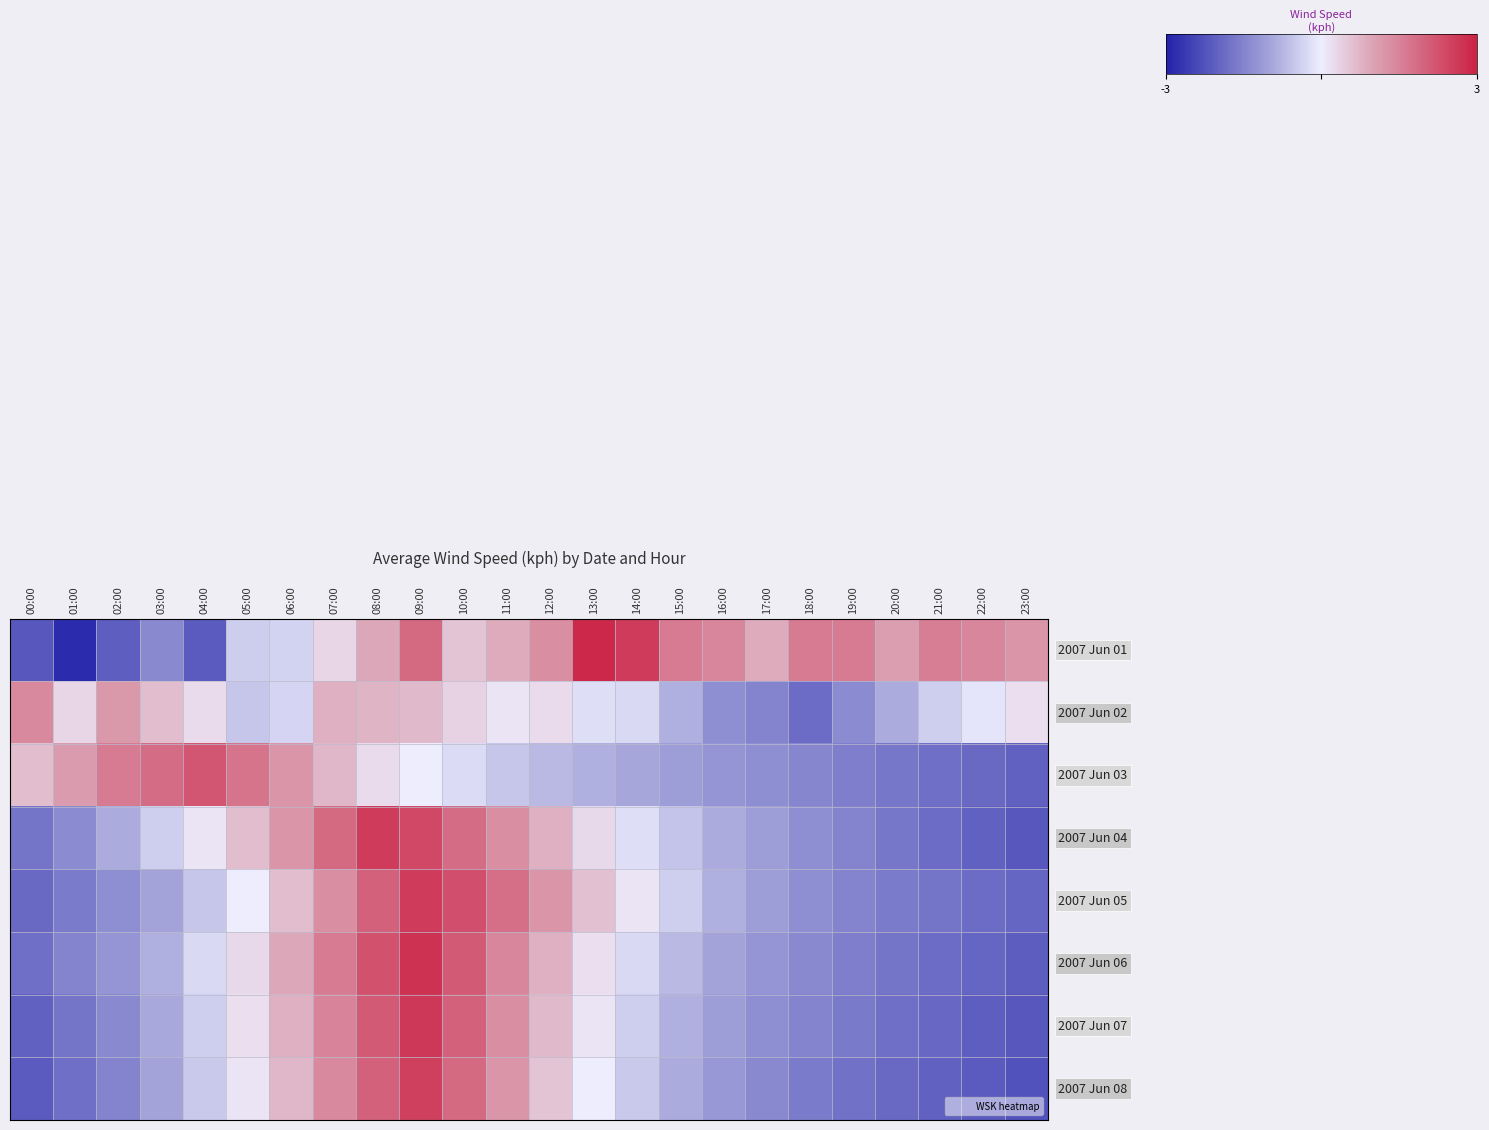

What is the total value across all series at 04:00?

144.9